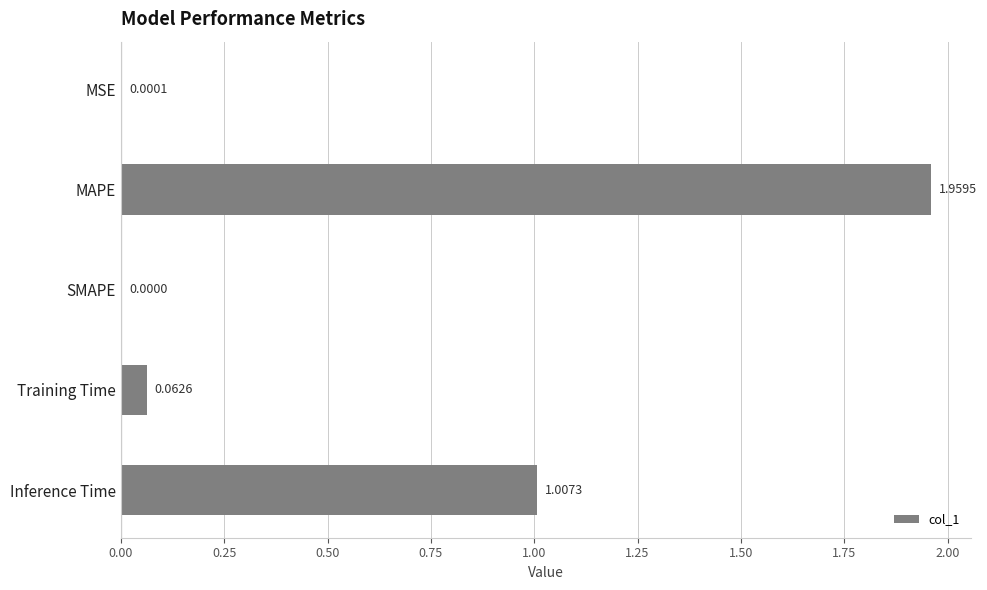

At which category does the chart reach its peak across all series?

MAPE